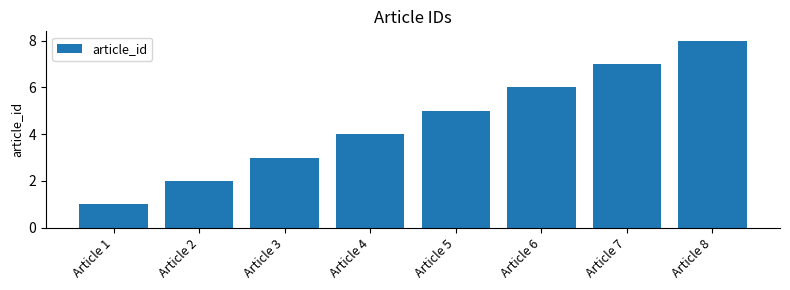

What is the ratio of the value at Article 7 to the value at Article 8?

0.9